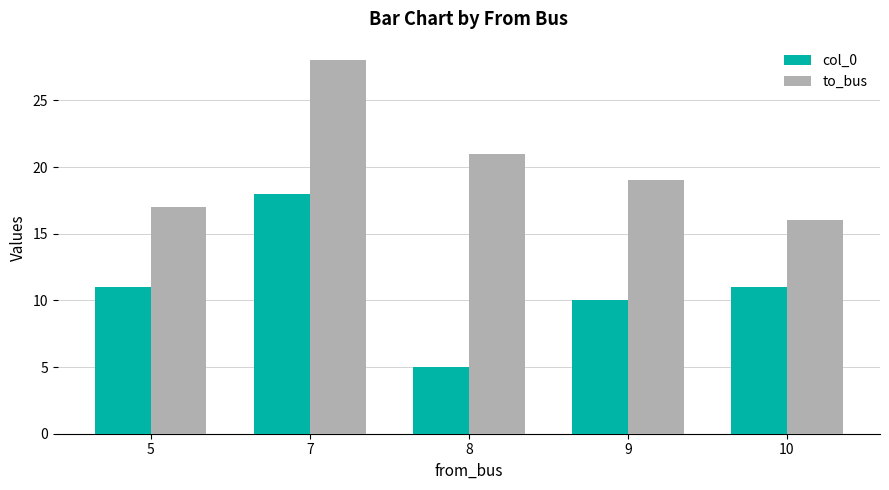

Which series has the largest total across all categories?

to_bus